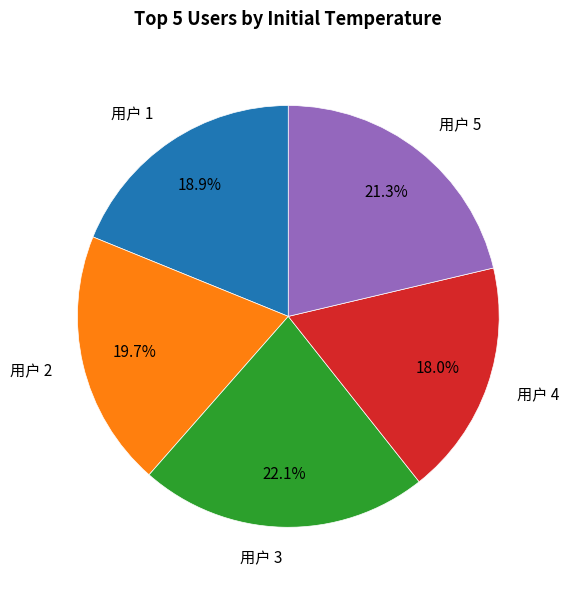

Does any single category account for the majority?

No